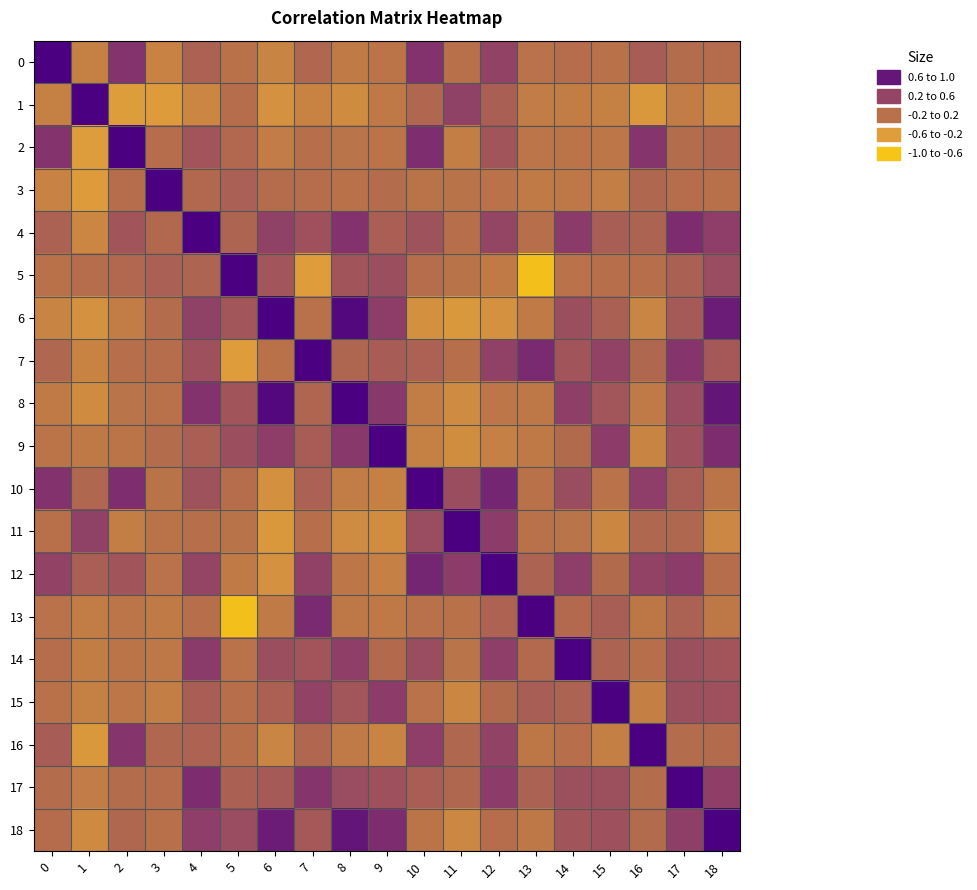

What is the maximum value shown in the chart?

1.0